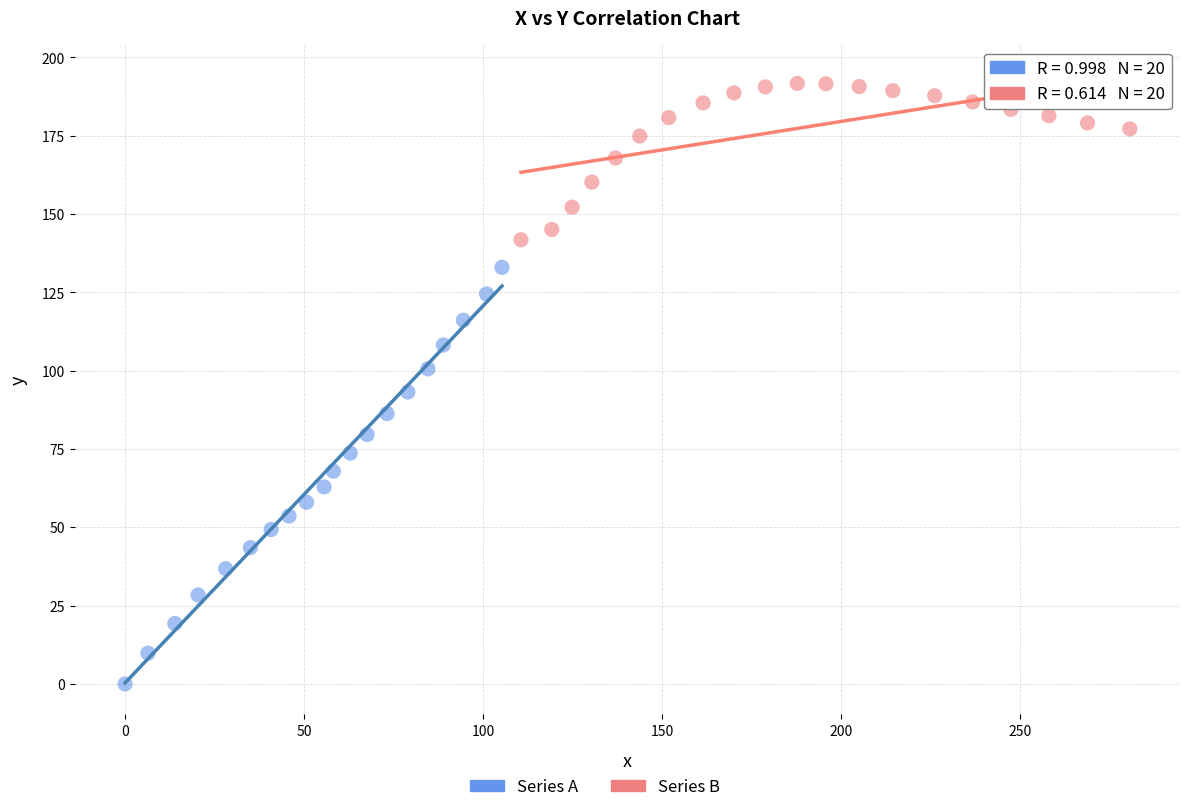

Which series has the largest Y range (max minus min)?

Series A